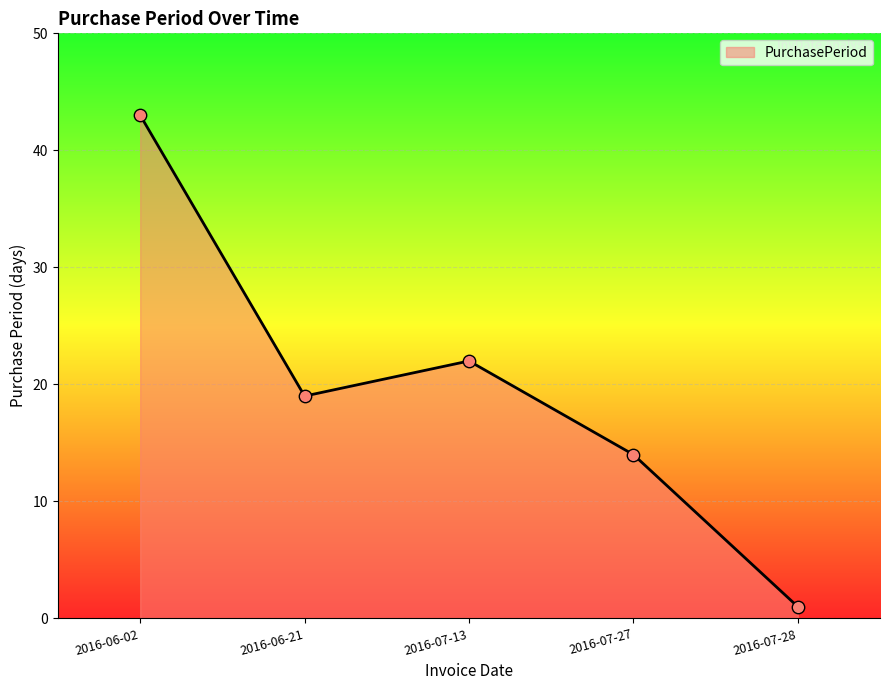

What is the change in value from 2016-06-21 to 2016-07-28?

-18